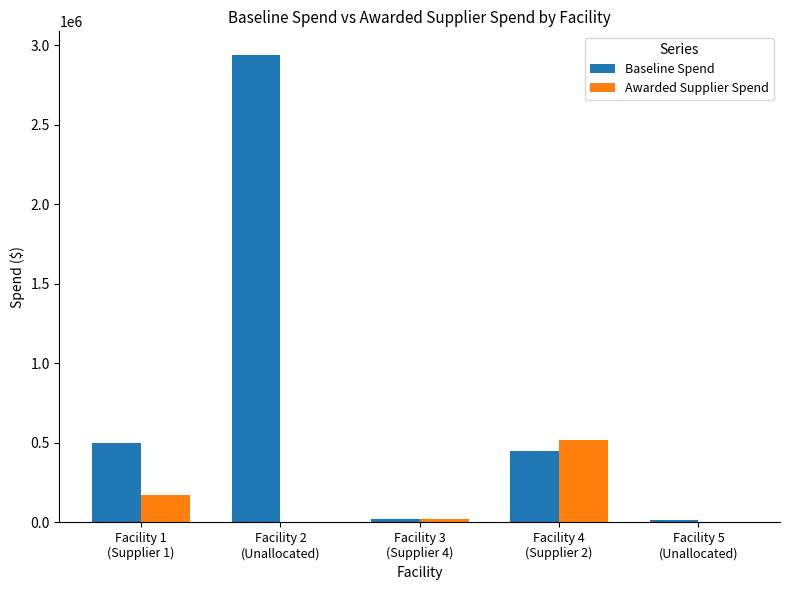

What is the sum of all Baseline Spend values?

3922469.1